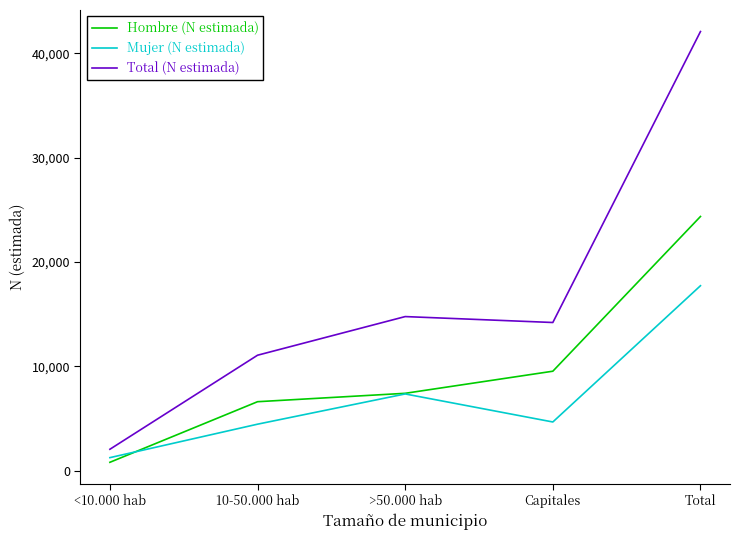

At which category is the sum across all series the highest?

Total